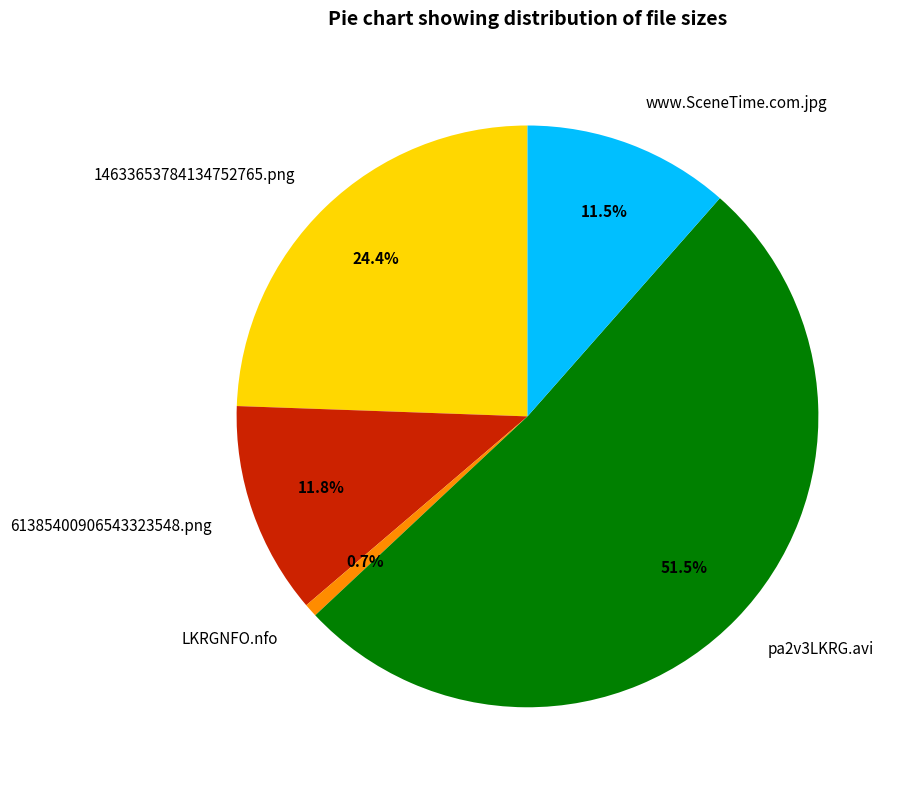

To the nearest percent, what is the difference between the largest and smallest slice percentages?

51%